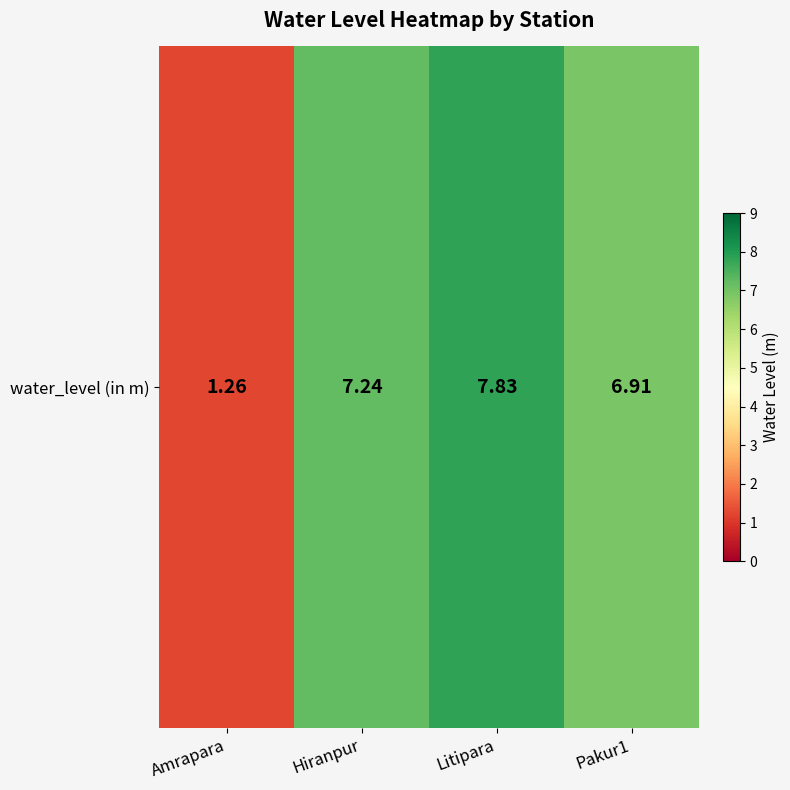

What is the sum of all values?

23.2